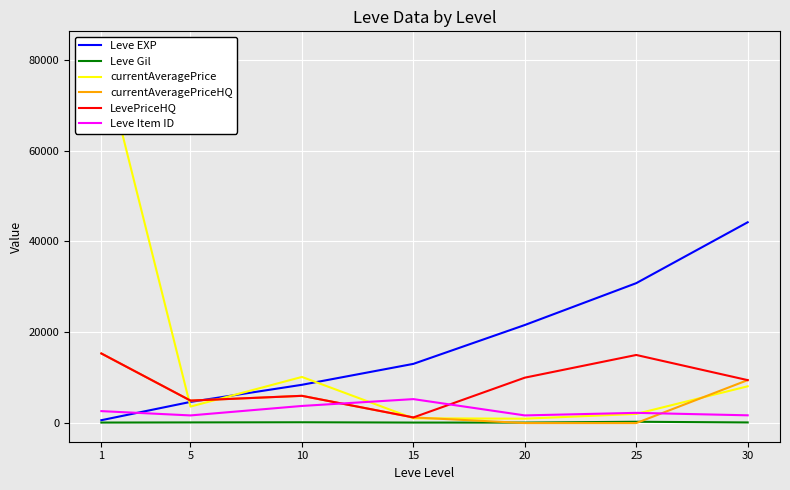

The value of currentAveragePrice at 10 is 4438.6. True or false?

False